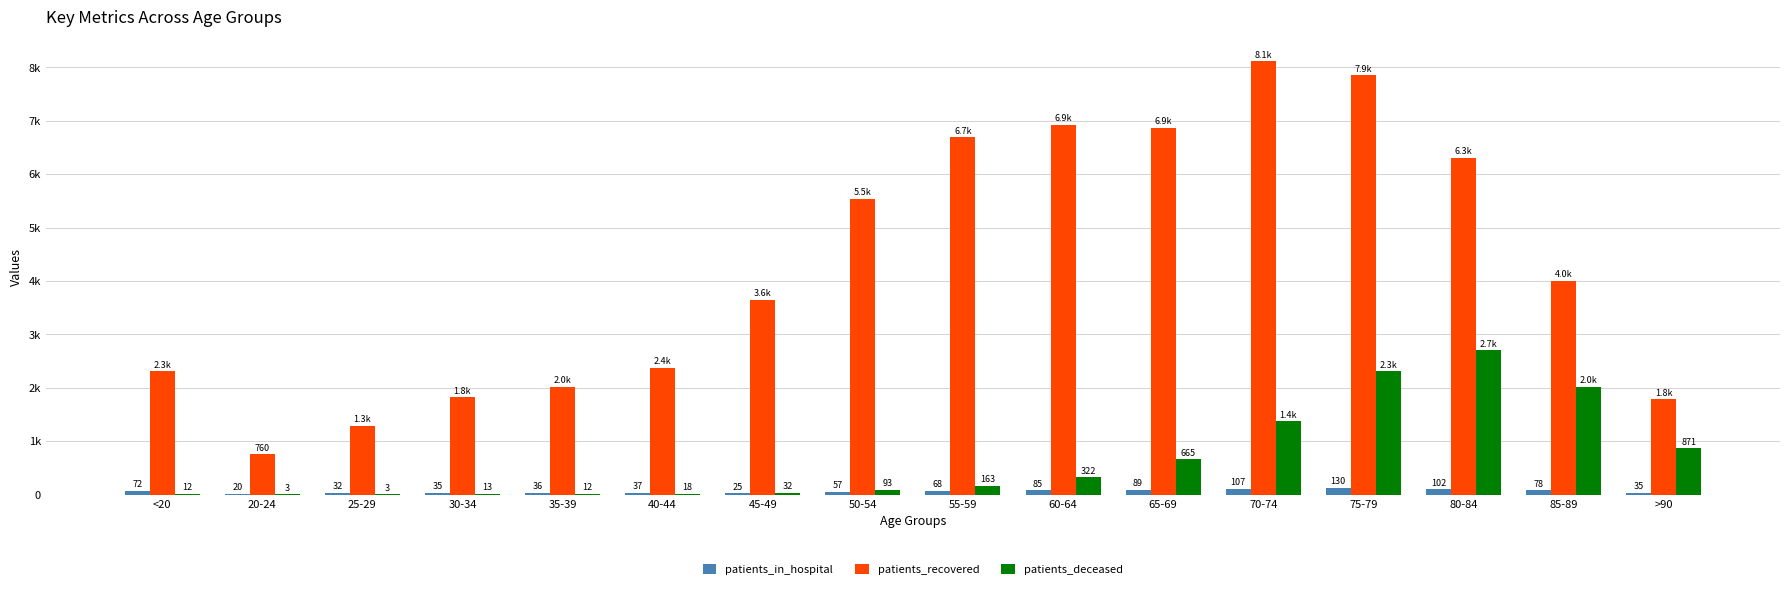

What is the total value across all series at 80-84?

9118